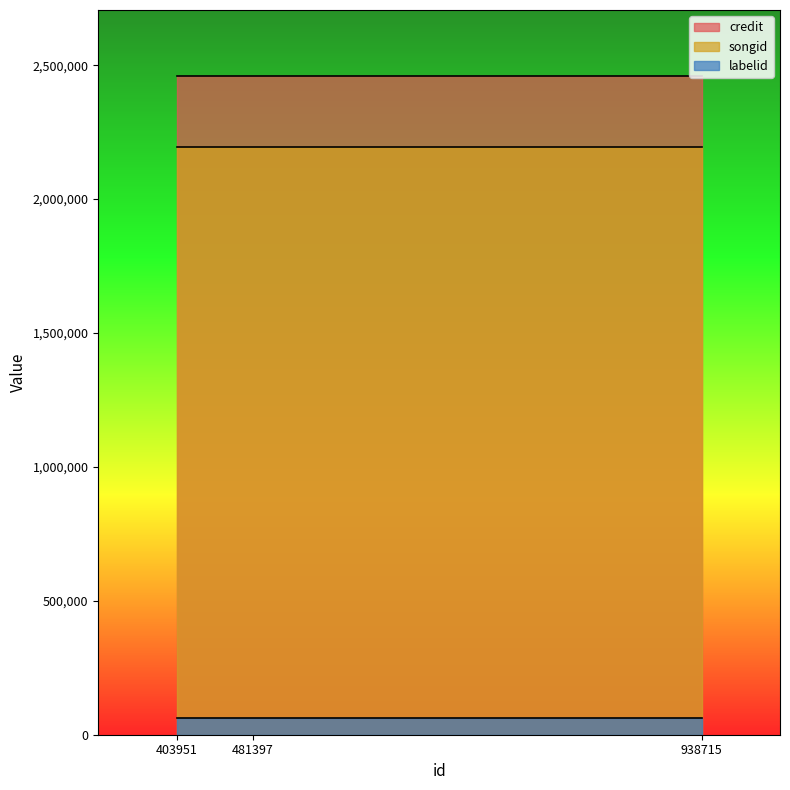

What is the spread (max minus min) of values at 938715?

2399211